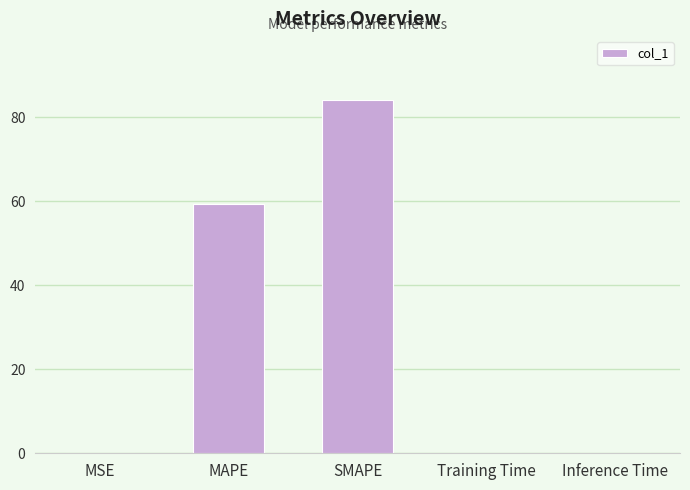

What is the difference between the values at Training Time and MSE?

0.1